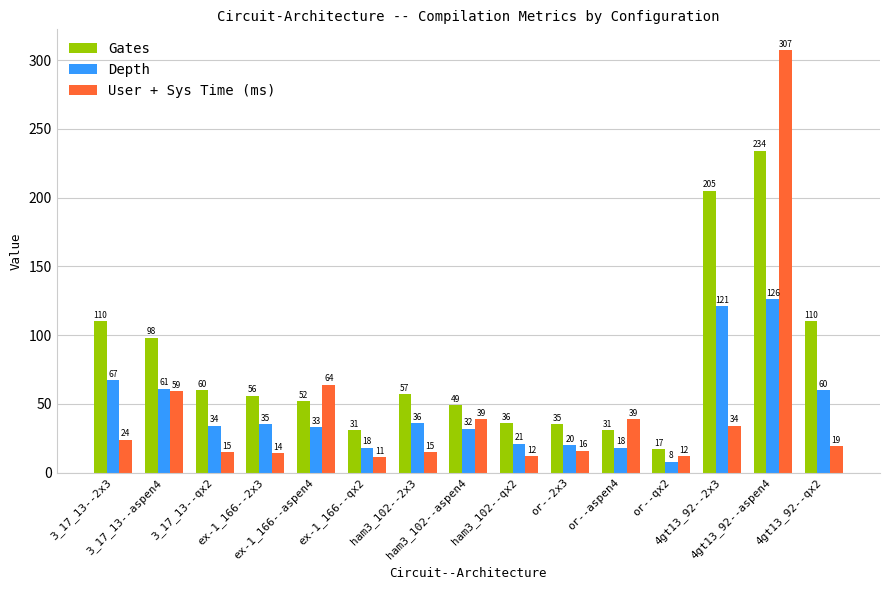

Rank the series by their maximum value, from lowest to highest.

Depth, Gates, User + Sys Time (ms)